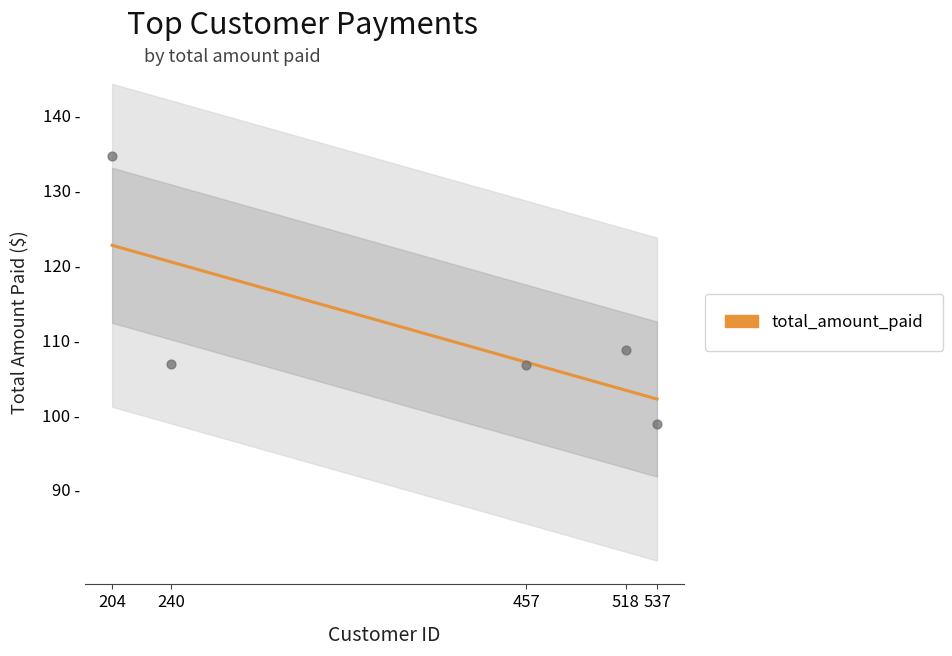

Which has a higher value, 457 or 204?

204